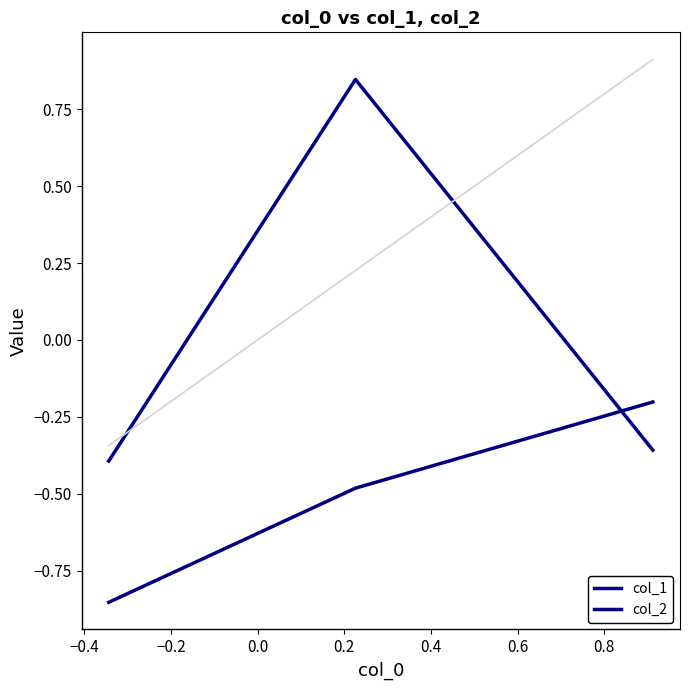

Is this an area chart (filled region under the line)?

No